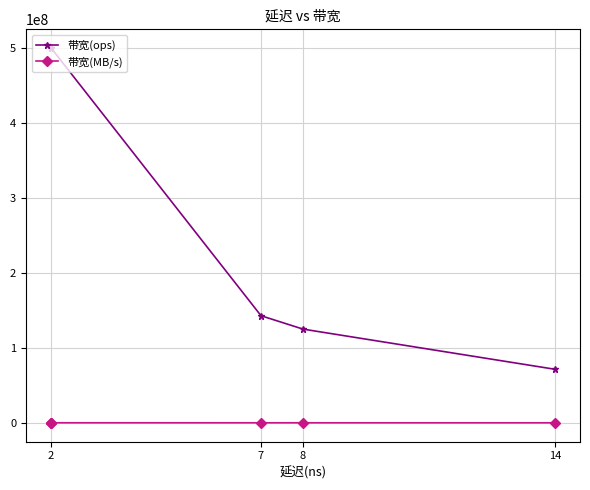

The value of 带宽(MB/s) at 8 is 13279. True or false?

False